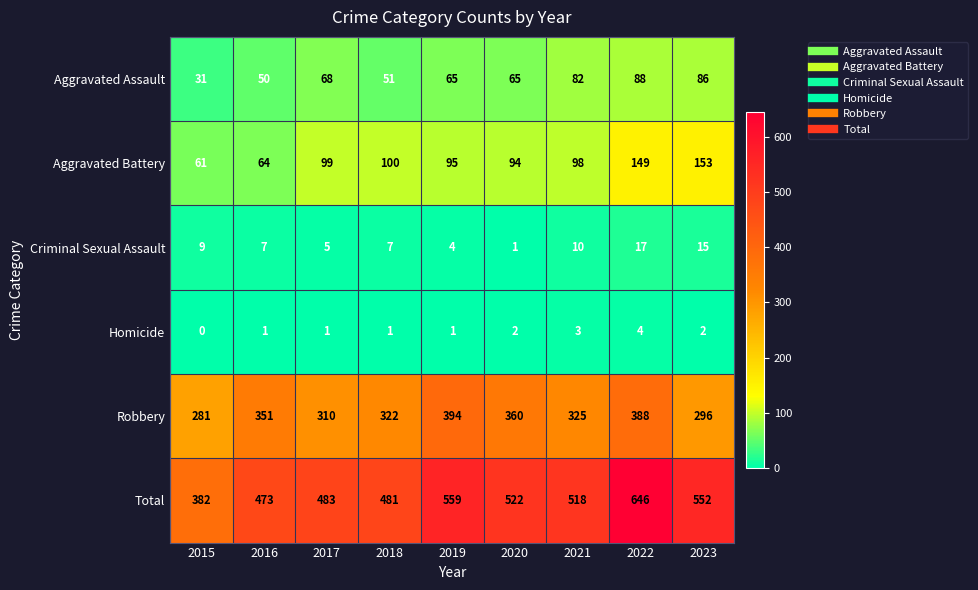

At which label does Robbery first exceed 325?

2016